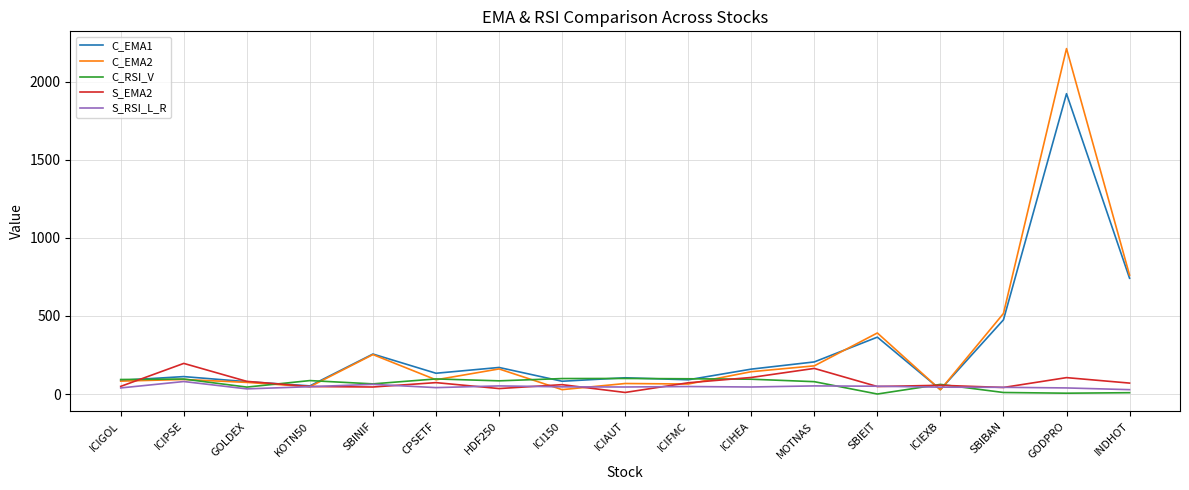

What is the lowest value of the C_EMA2 series?

27.0